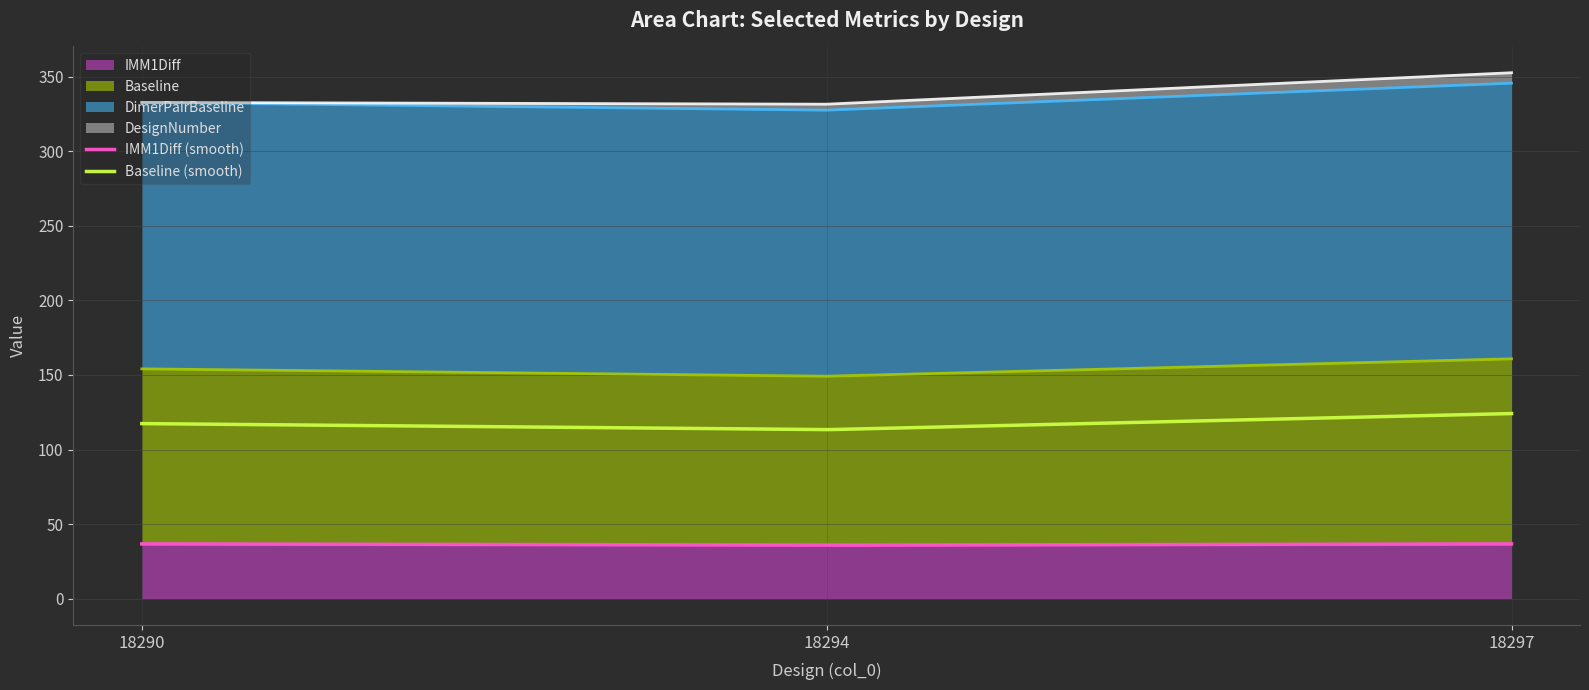

The IMM1Diff series shows 36.7 at 18297. True or false?

True